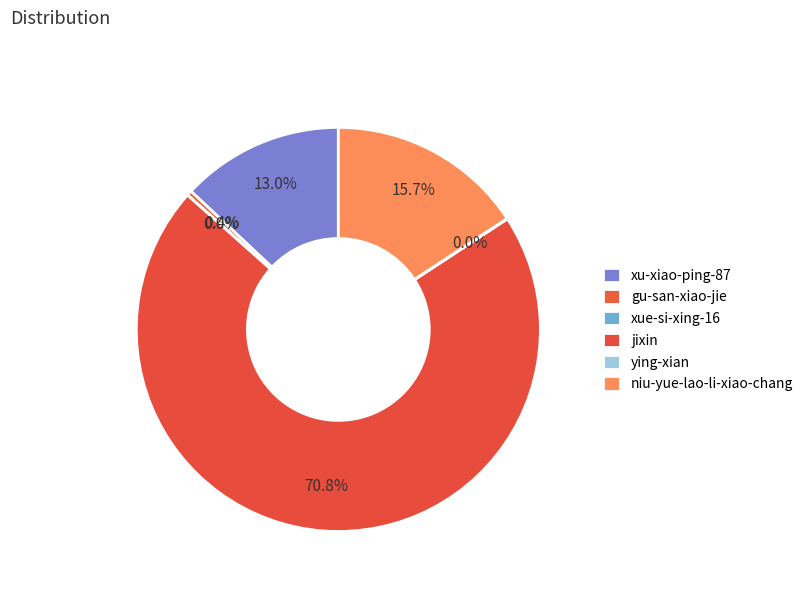

Rank the categories by value from highest to lowest.

jixin, niu-yue-lao-li-xiao-chang, xu-xiao-ping-87, gu-san-xiao-jie, ying-xian, xue-si-xing-16